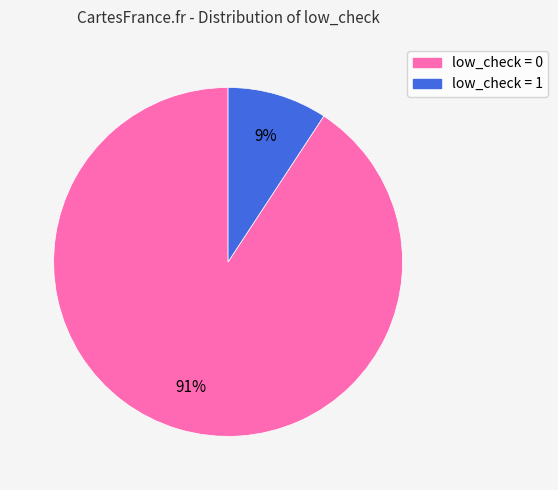

Which category has the biggest portion of the pie?

low_check = 0